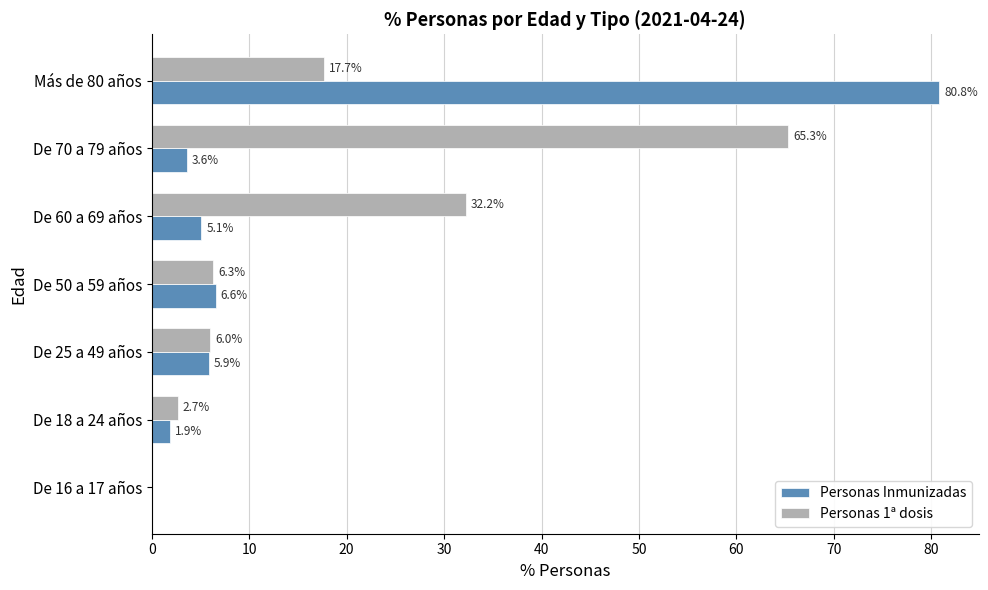

True or false: Personas 1ª dosis has a value of 2.7 at De 18 a 24 años.

True